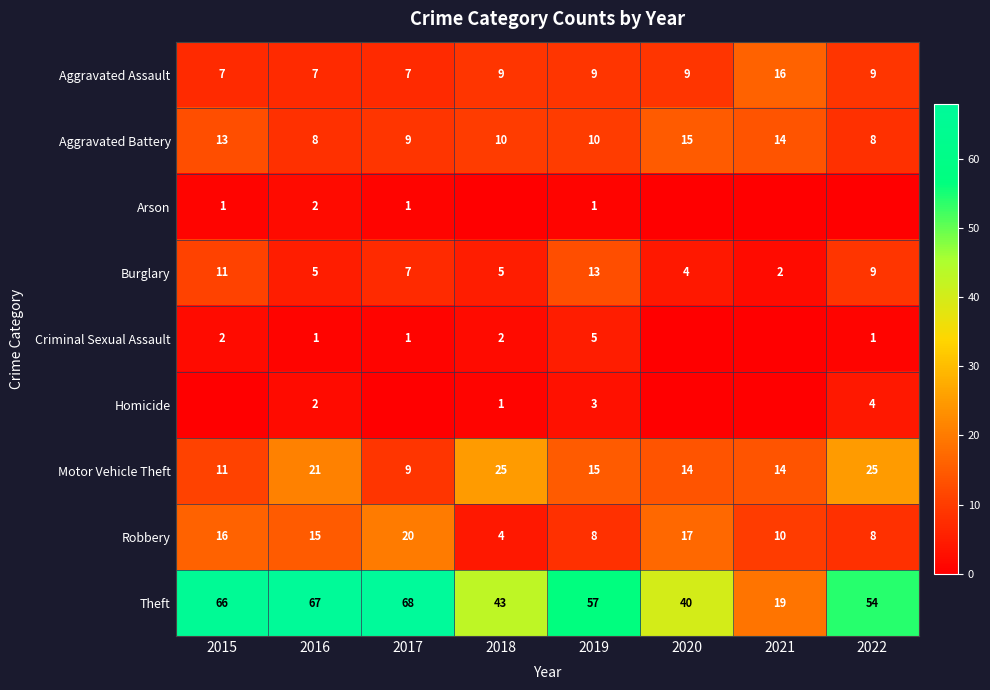

What is the total value across all series at 2021?

75